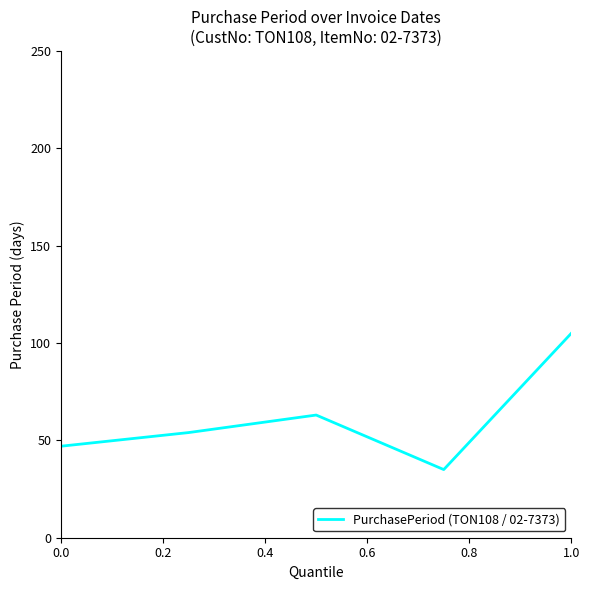

What is the average value?

61